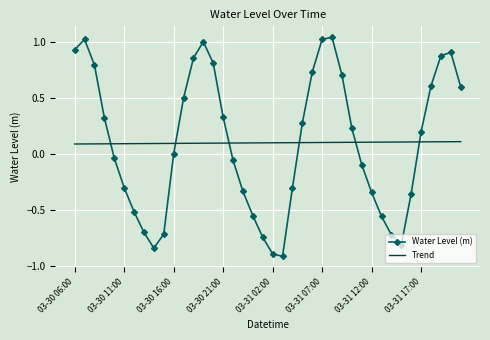

Which series ends up on top after the final intersection of Trend and Water Level (m)?

Water Level (m)